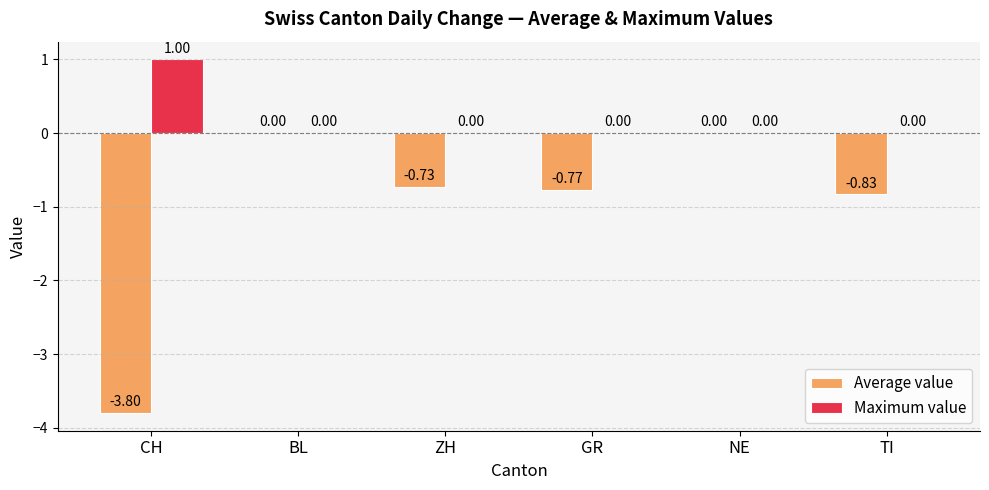

What is the sum of all Maximum value values?

1.0